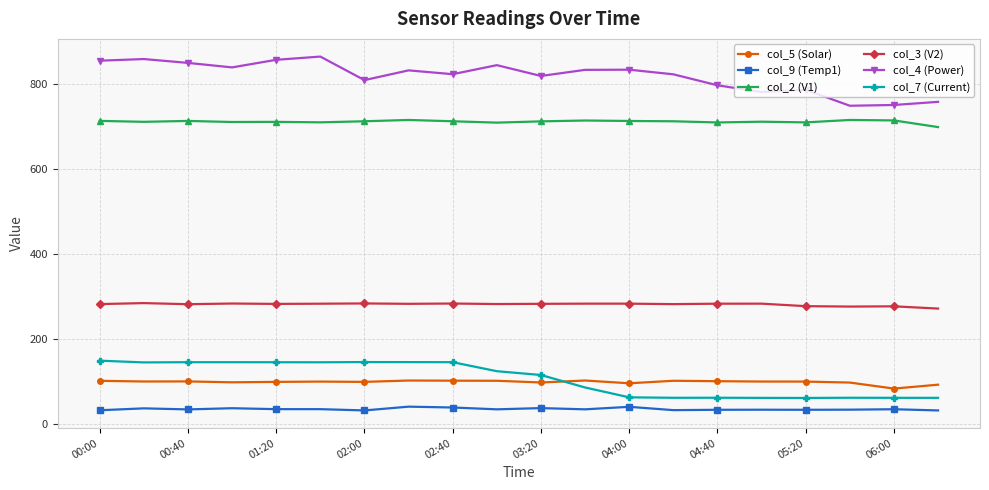

What is the maximum value shown in the chart?

865.6